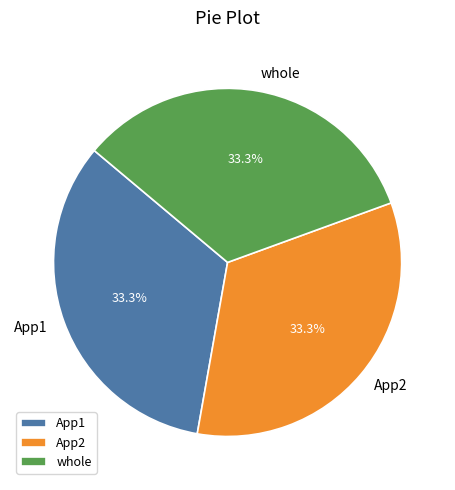

Combined, do App1 and whole account for over 50%?

Yes